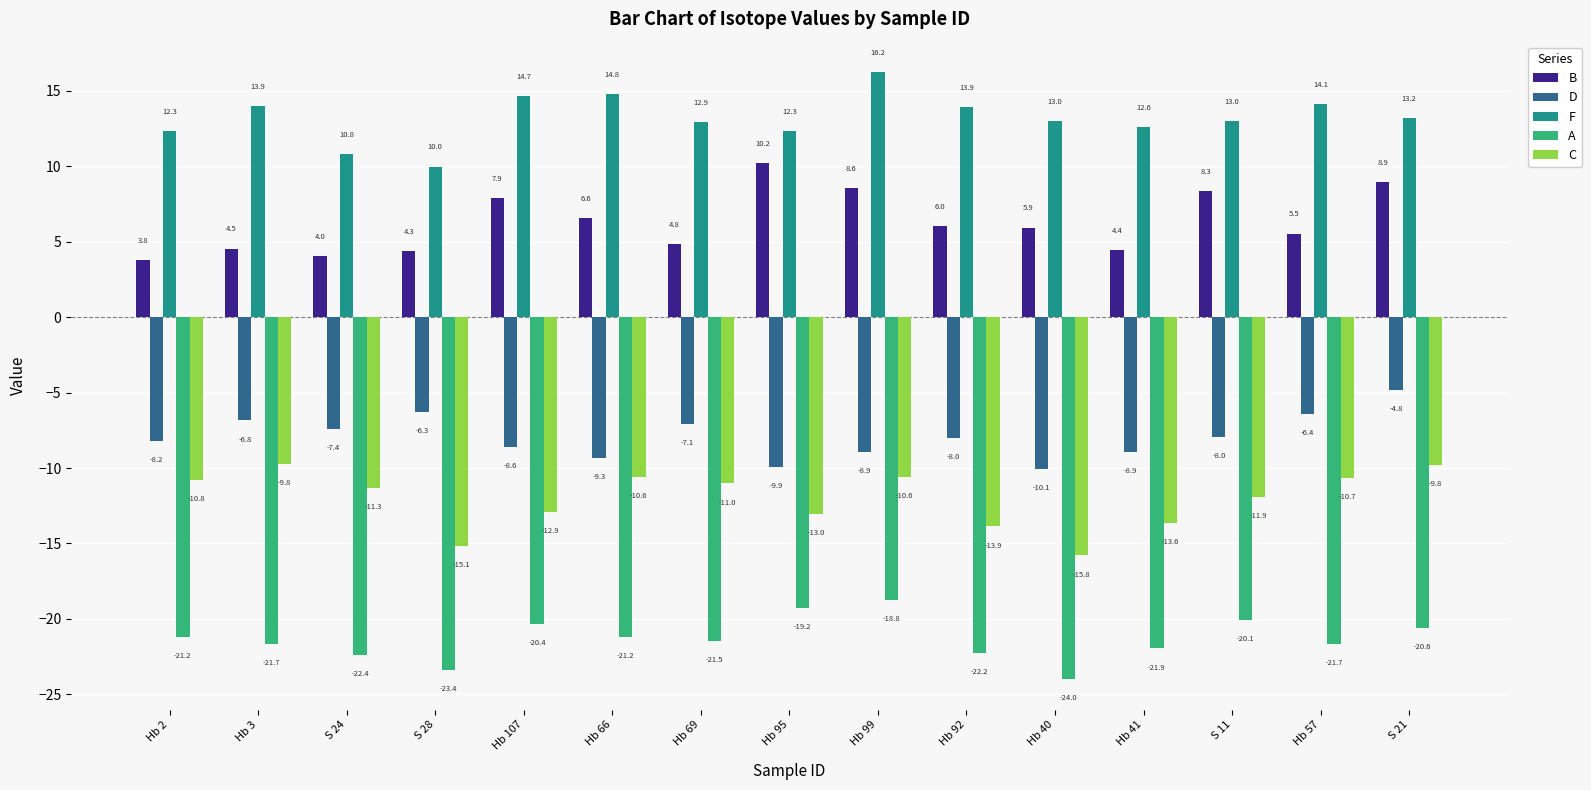

What is the sum of all C values?

-180.7